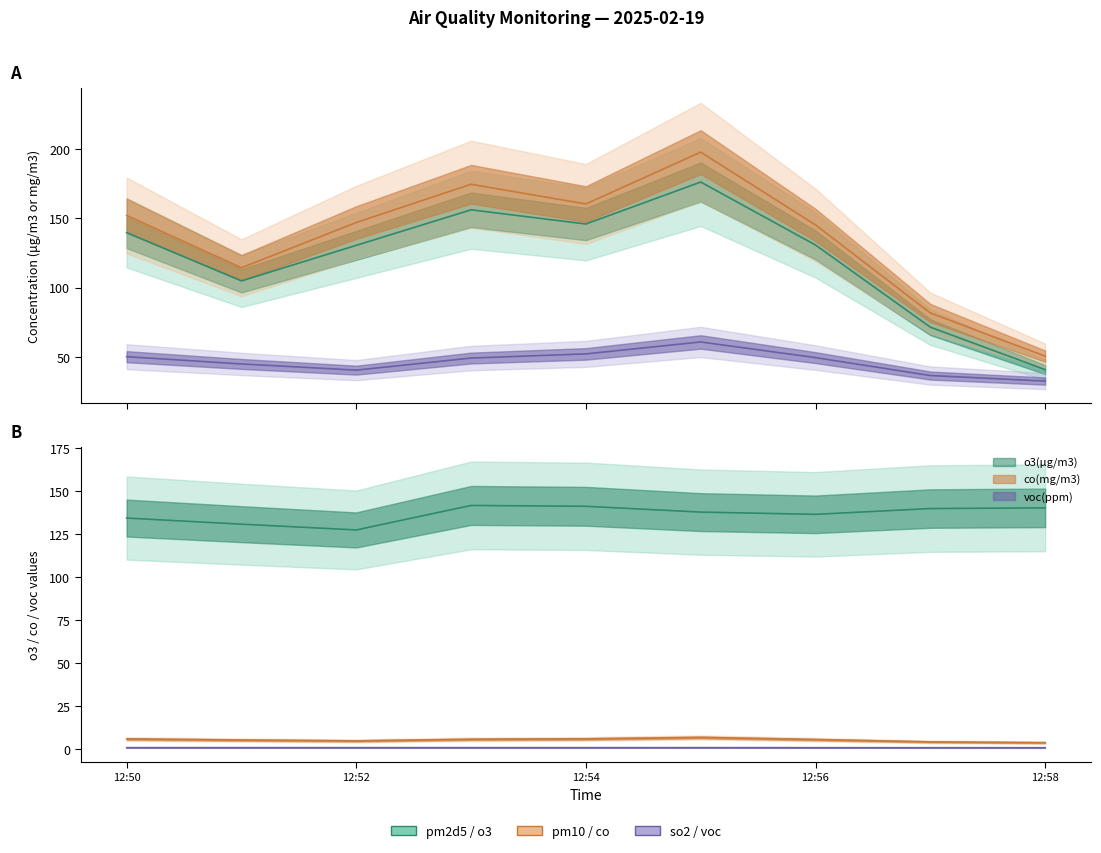

What is the maximum value shown in the chart?

197.8